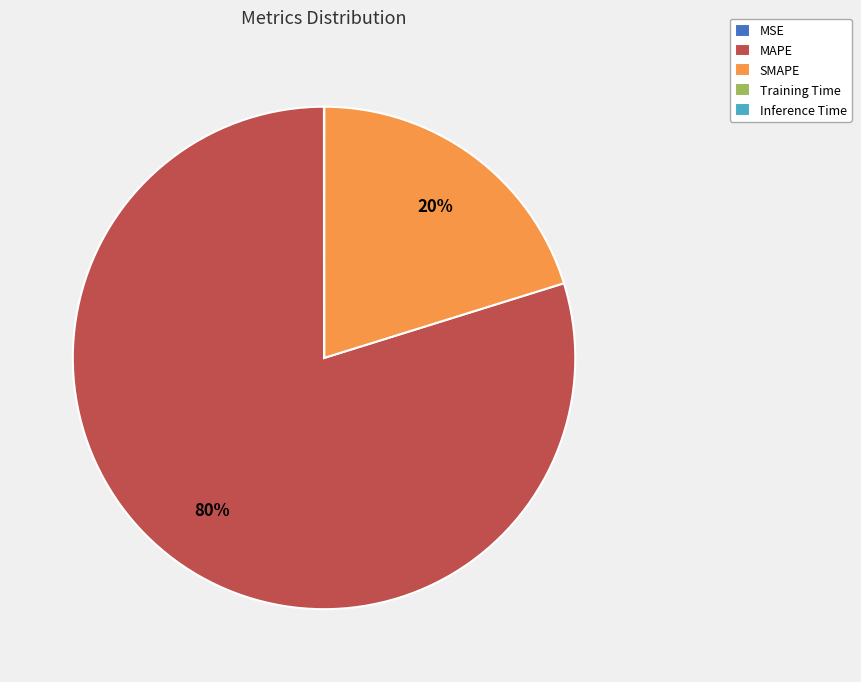

To the nearest percent, what is the difference between the largest and smallest slice percentages?

80%